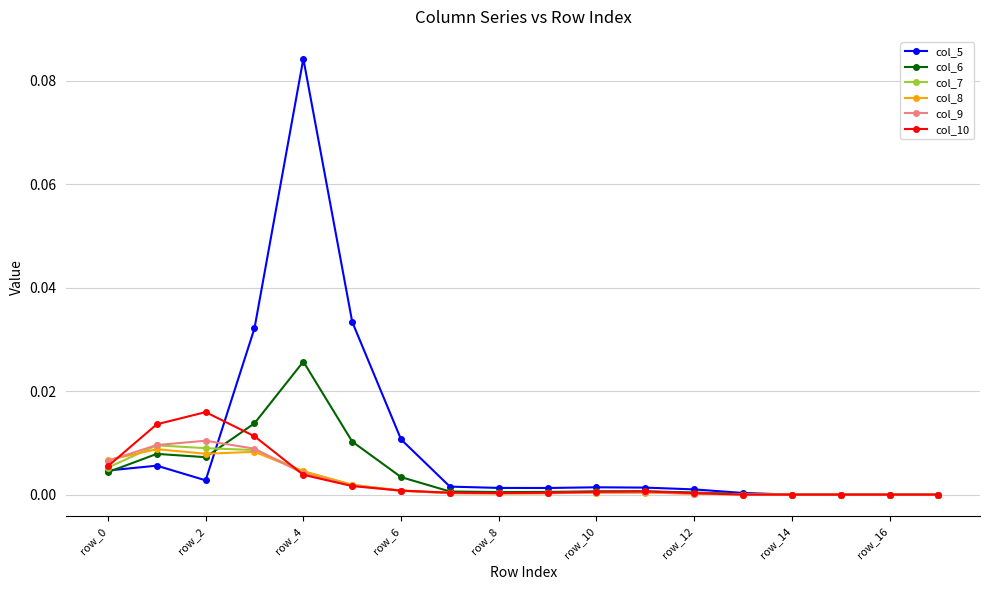

Which series has the largest total across all categories?

col_5